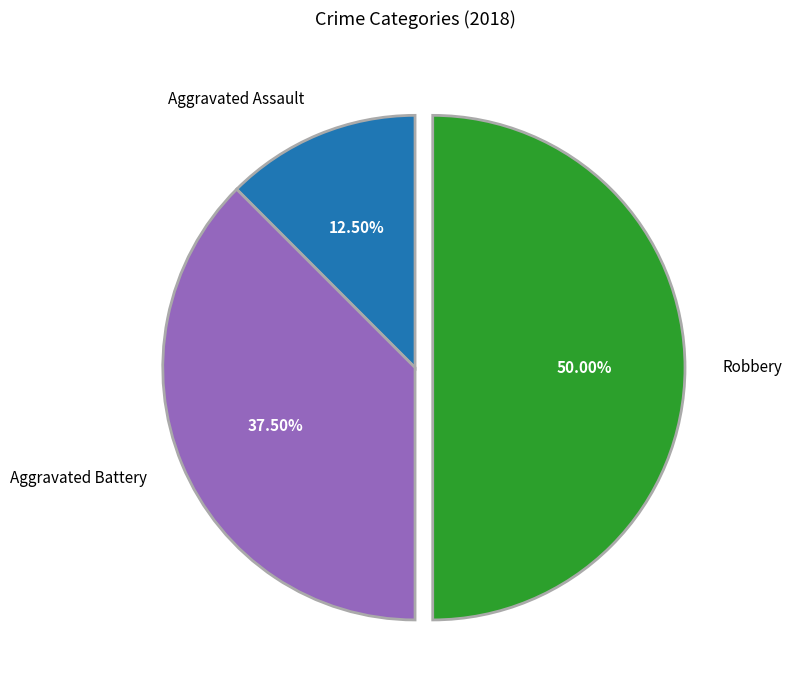

Which slice is the smallest?

Aggravated Assault